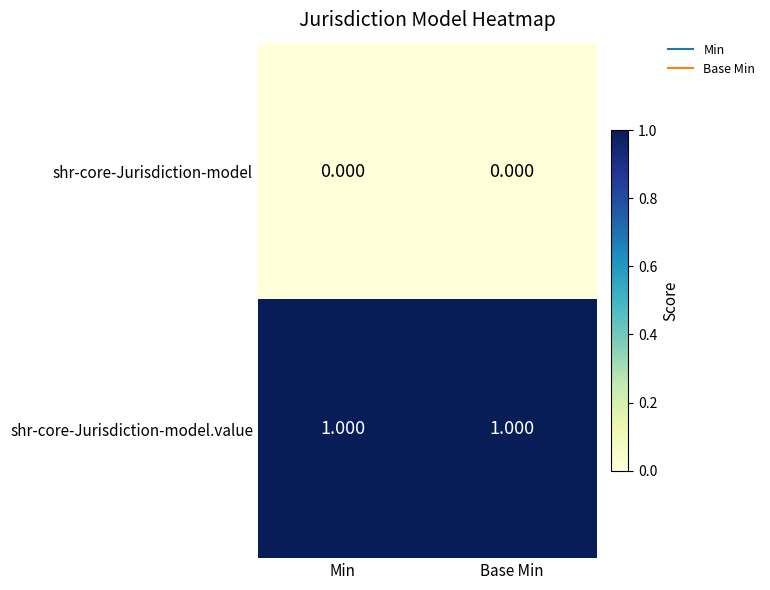

What is the difference between the highest and lowest values at Min?

1